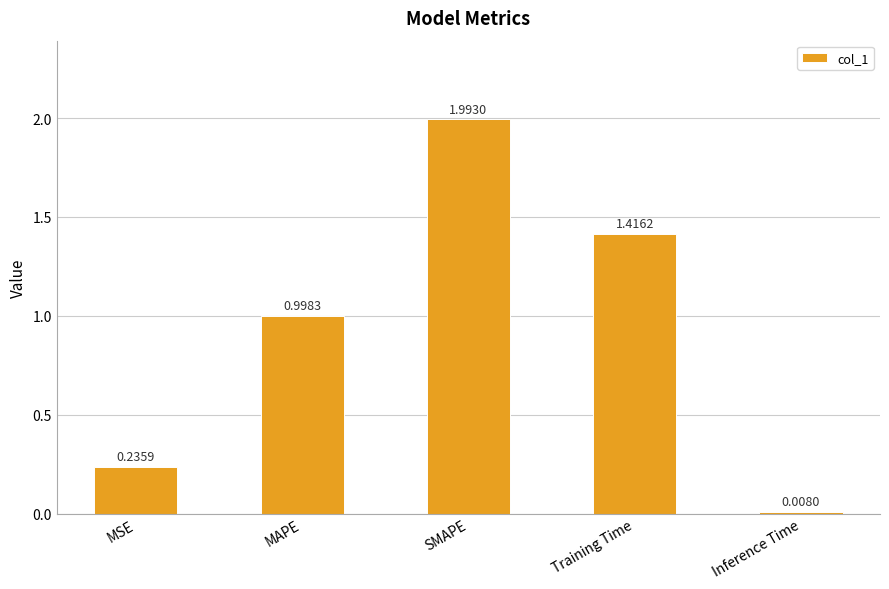

Does the chart contain stacked bars?

No